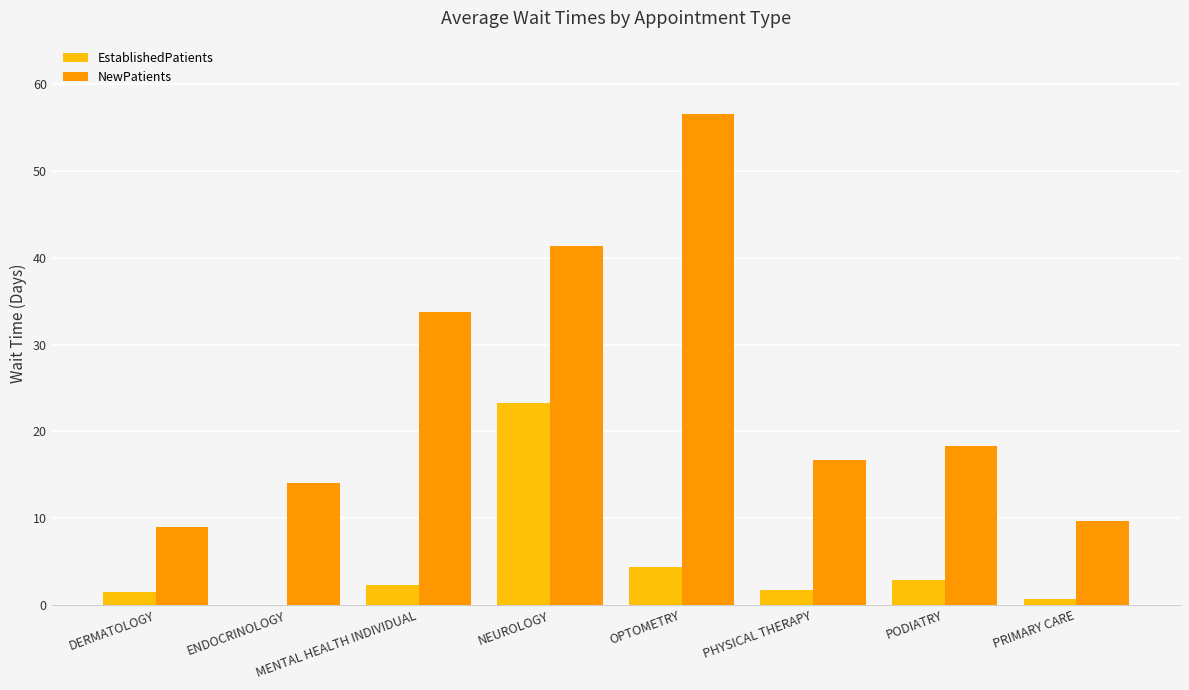

What is the difference between the EstablishedPatients values at PRIMARY CARE and DERMATOLOGY?

0.8